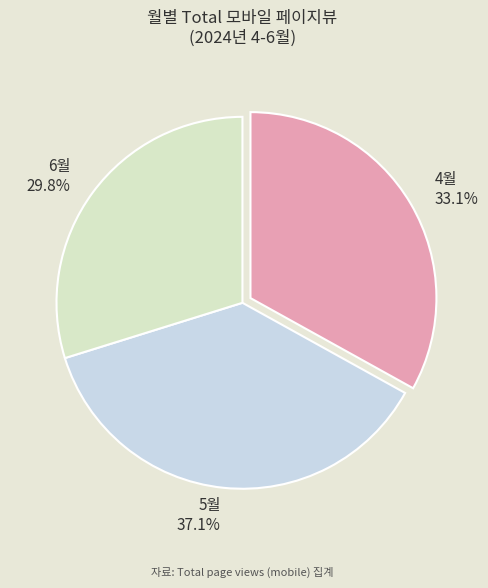

What is the largest slice in the pie chart?

5월